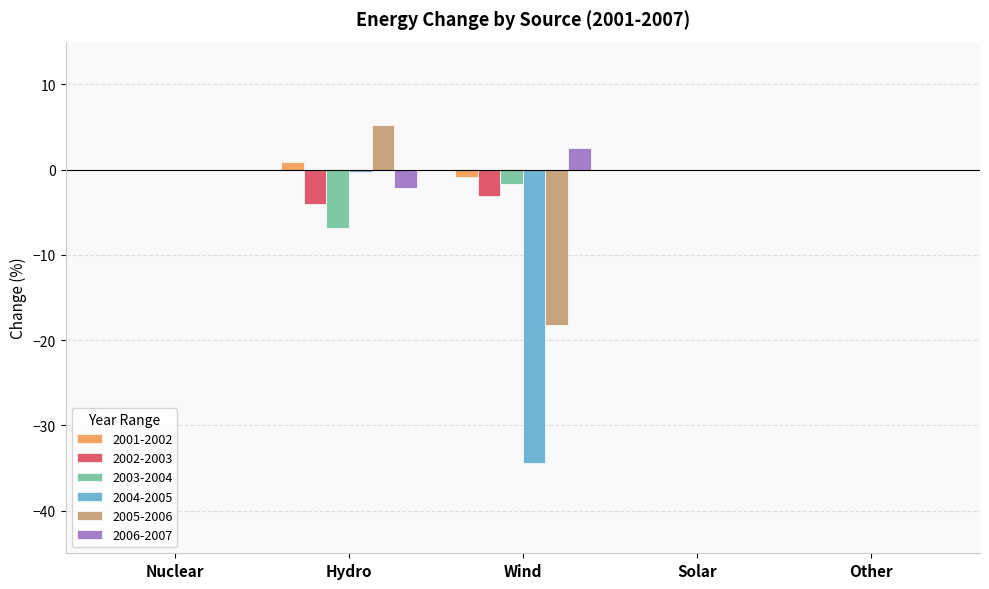

The 2003-2004 series shows 0.0 at Other. True or false?

True